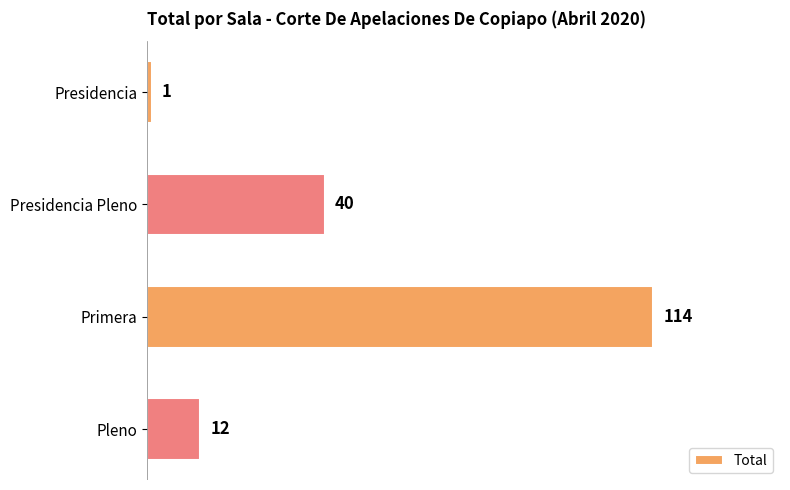

What is the difference between the maximum and minimum values?

113